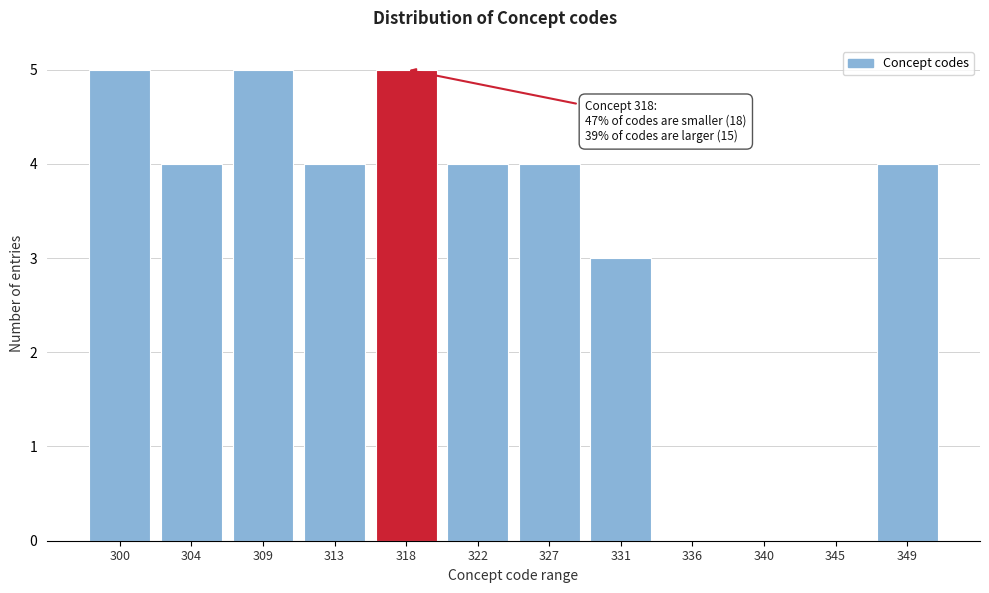

Reading left to right, what are all the values shown in this chart?

300=5	304=4	309=5	313=4	318=5	322=4	327=4	331=3	336=0	340=0	345=0	349=4